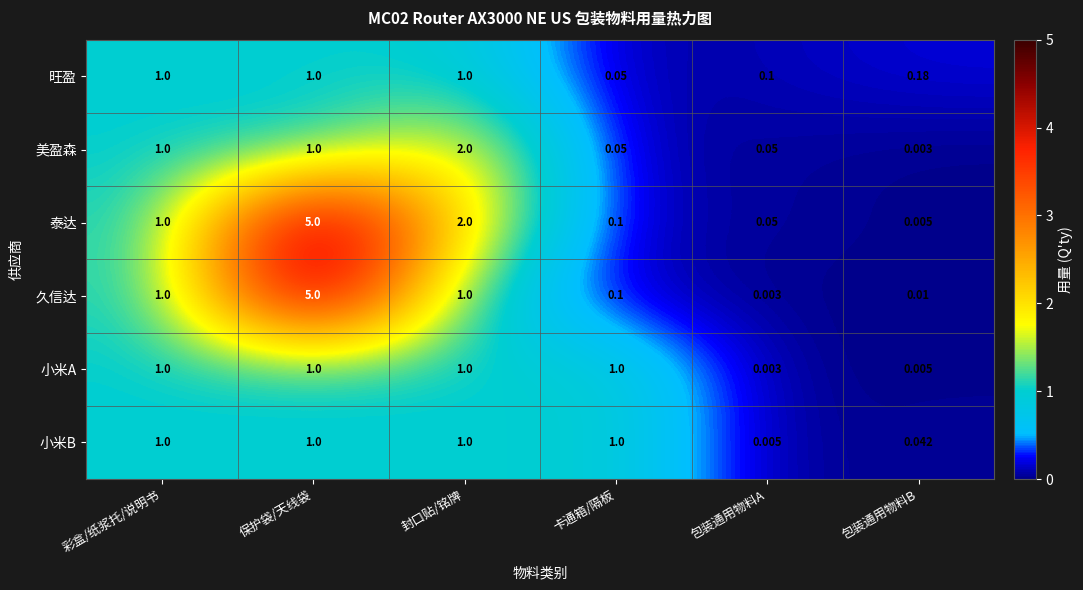

At which category is the sum across all series the highest?

保护袋/天线袋